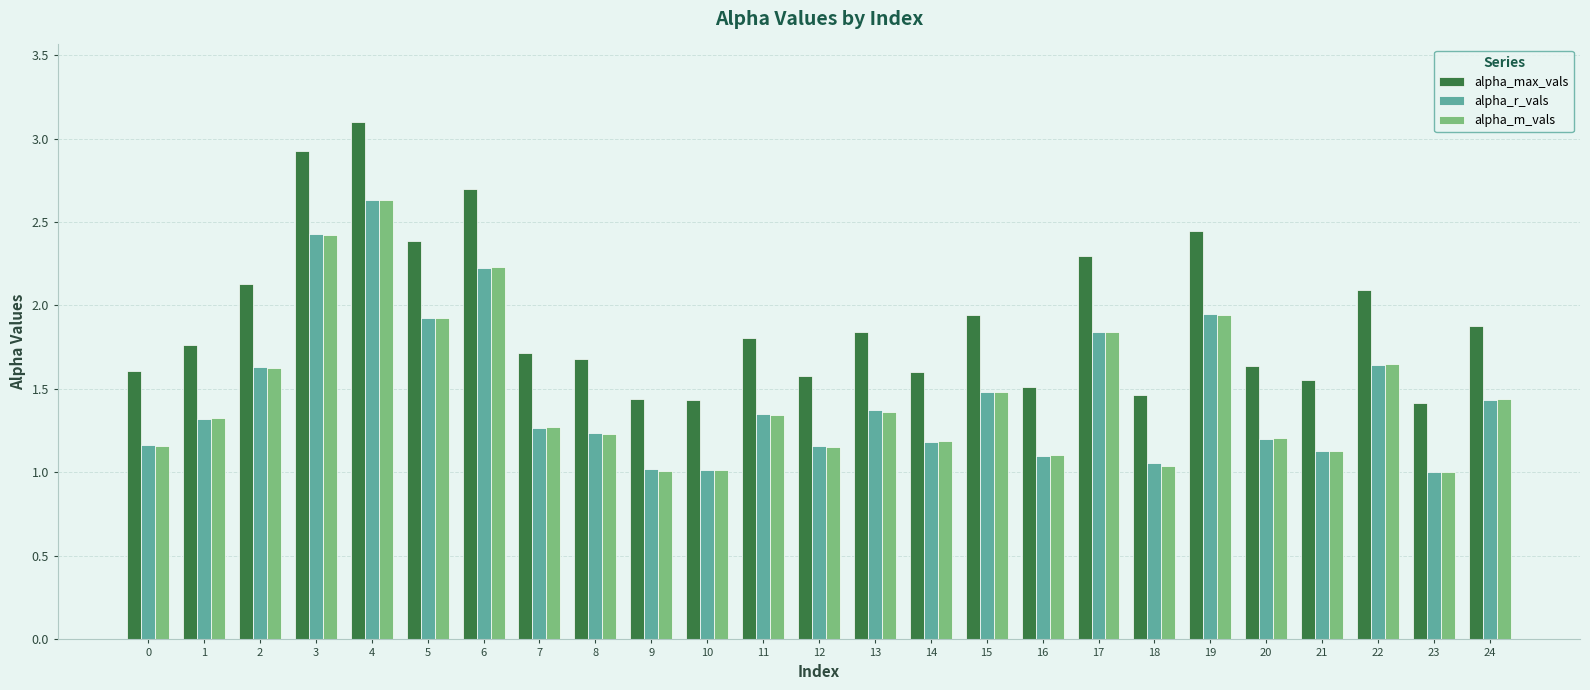

Which series has the largest total across all categories?

alpha_max_vals